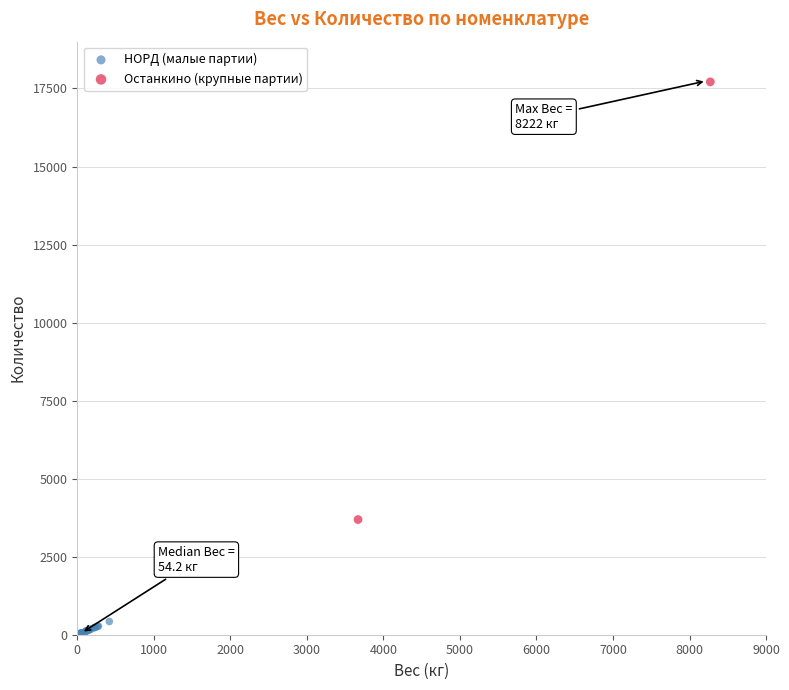

What are all the series names shown in the legend?

НОРД (малые партии), Останкино (крупные партии)